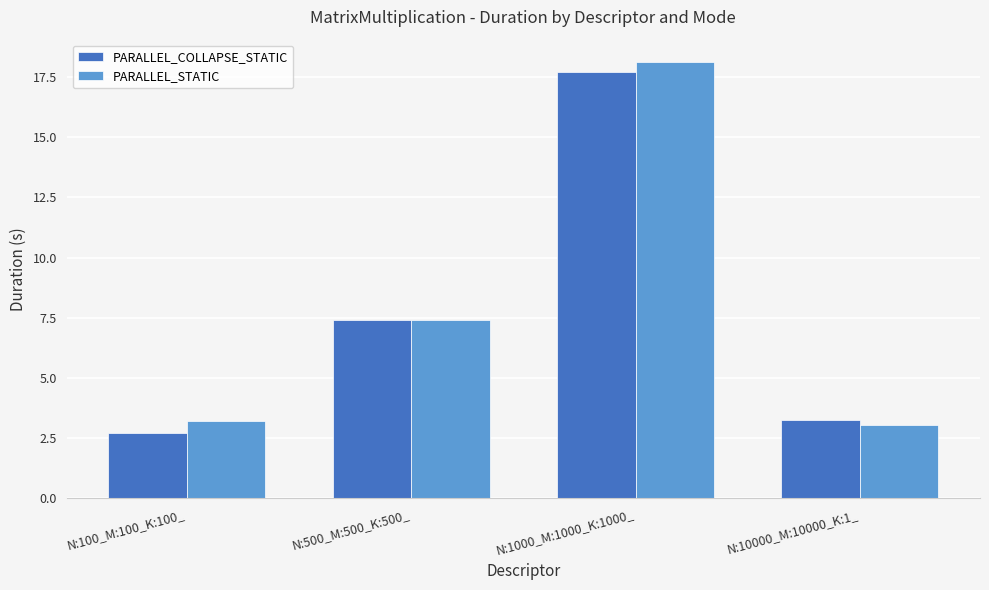

Reading right to left, what are all the values shown in this chart?

PARALLEL_COLLAPSE_STATIC: 3.2	17.7	7.4	2.7
PARALLEL_STATIC: 3.1	18.2	7.4	3.2